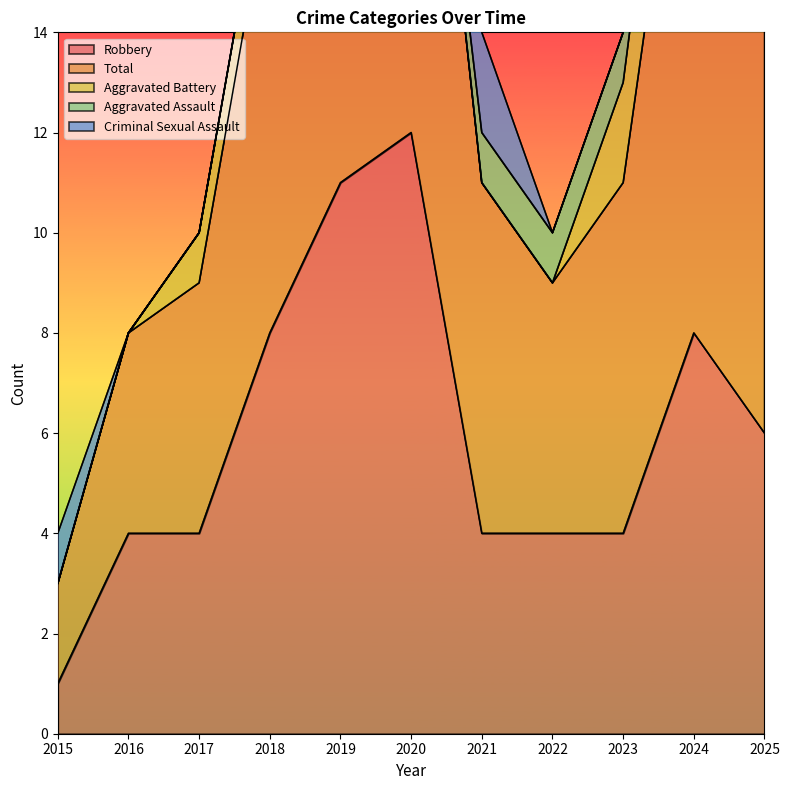

Which series has the largest range (max minus min)?

Robbery